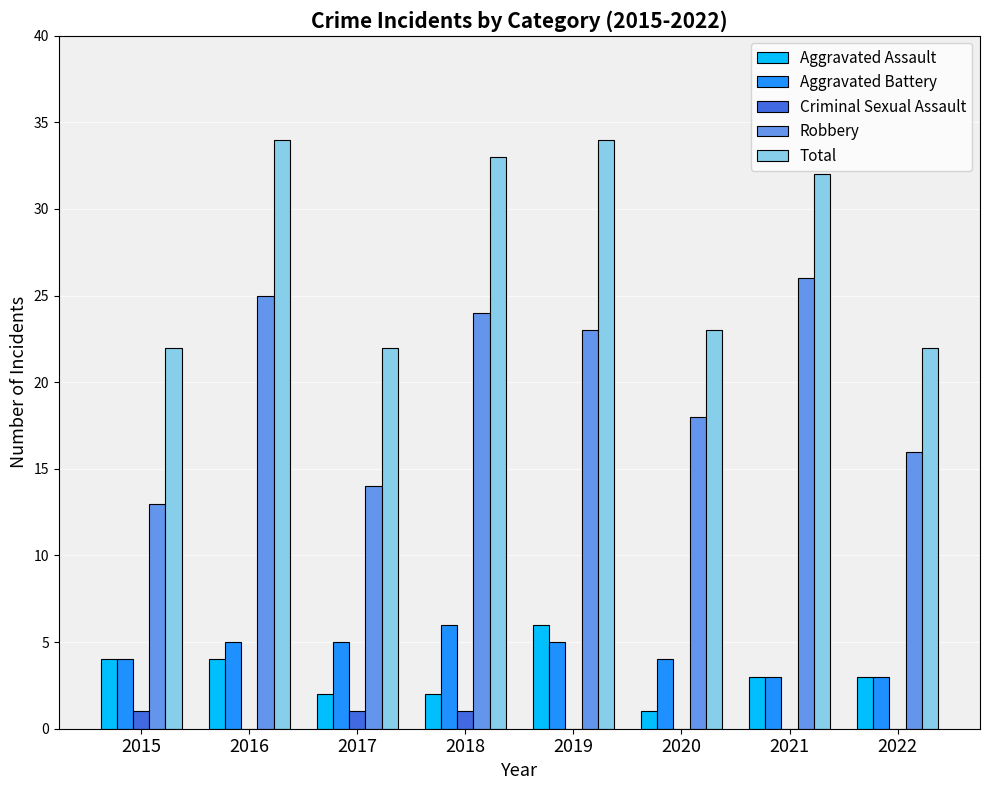

What is the sum of all Robbery values?

159